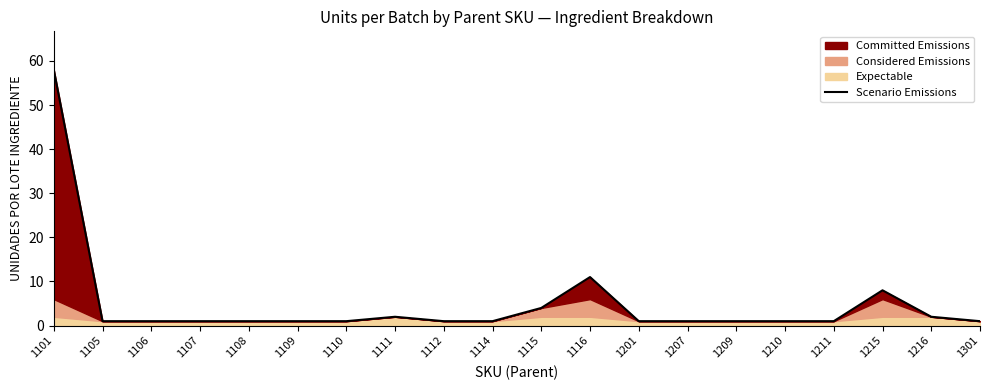

Which label corresponds to the smallest value in the chart?

1105